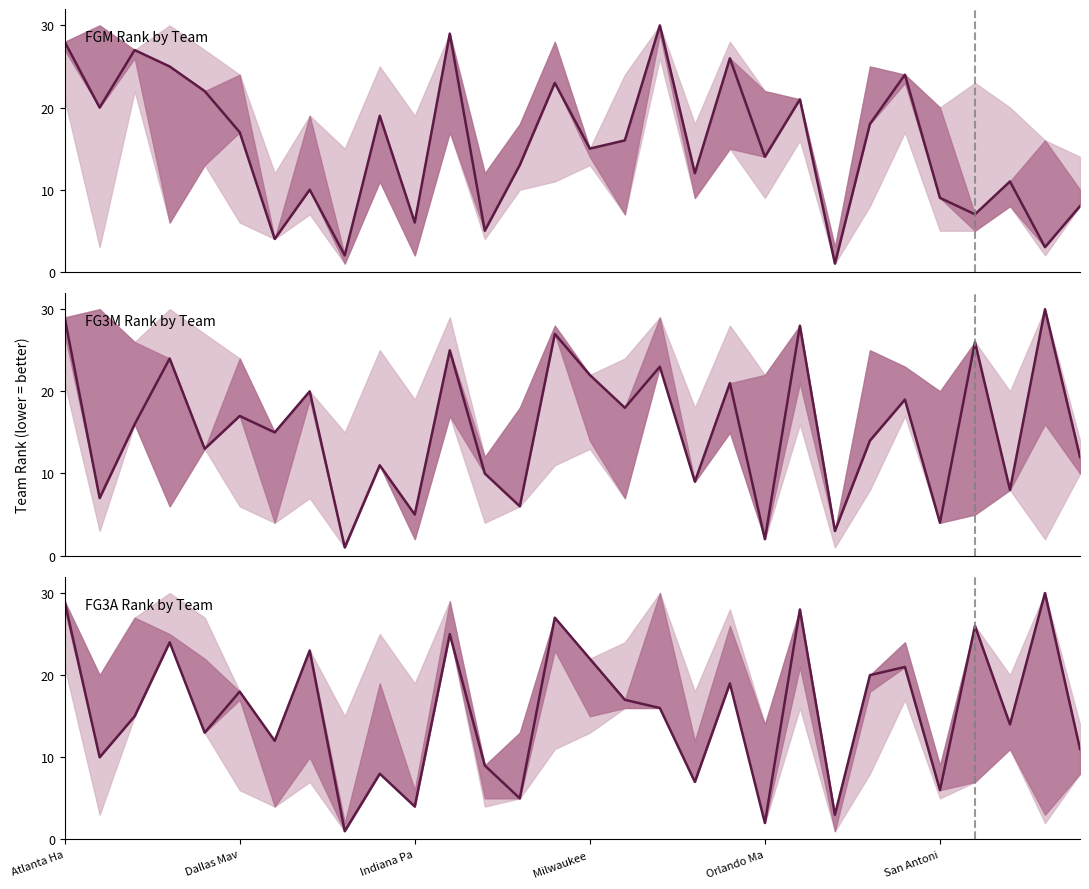

What is the total value across all series at 23?

52